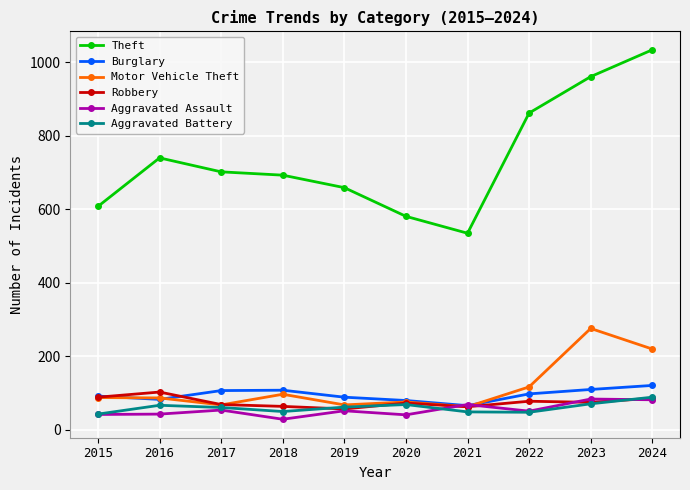

At which category does Burglary reach its first local valley?

2016